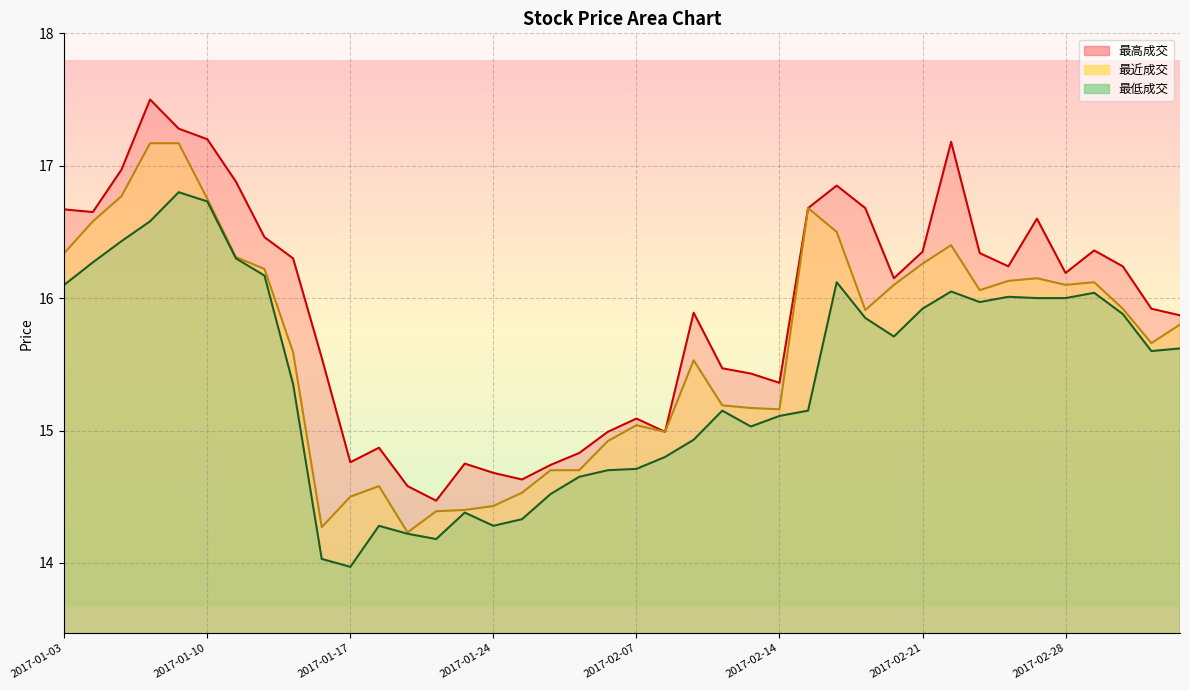

What value does the 最低成交 series have at 2017-02-27?

16.0